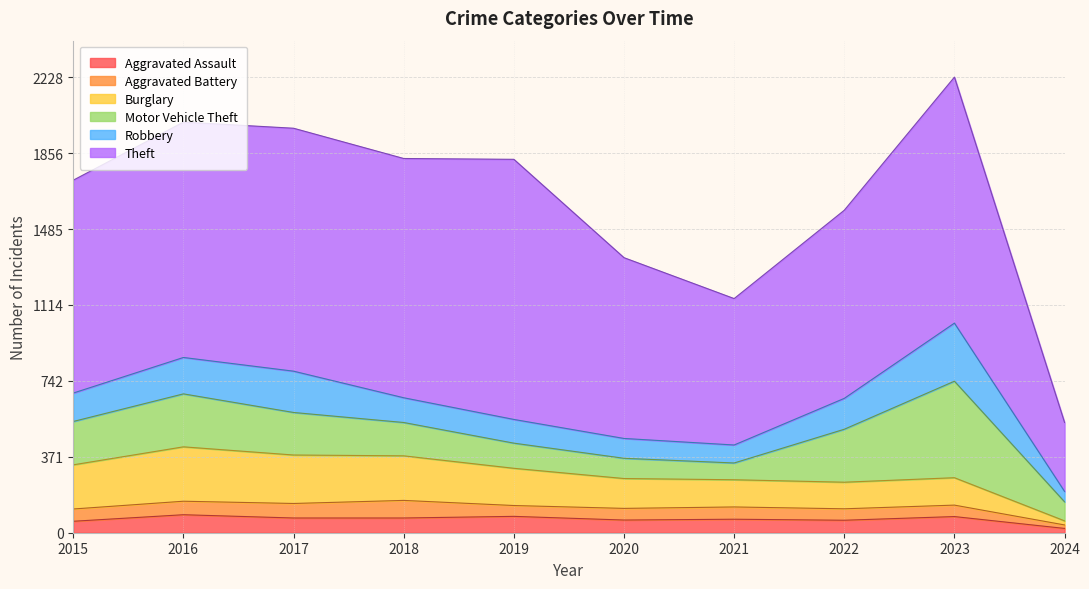

How many lines are shown in the chart?

6